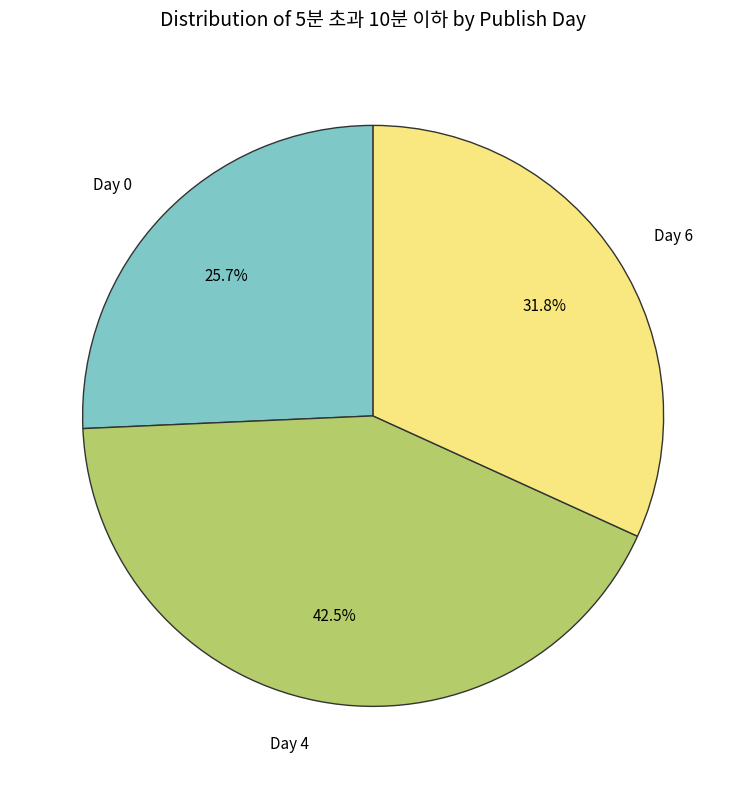

Which category has the biggest portion of the pie?

Day 4